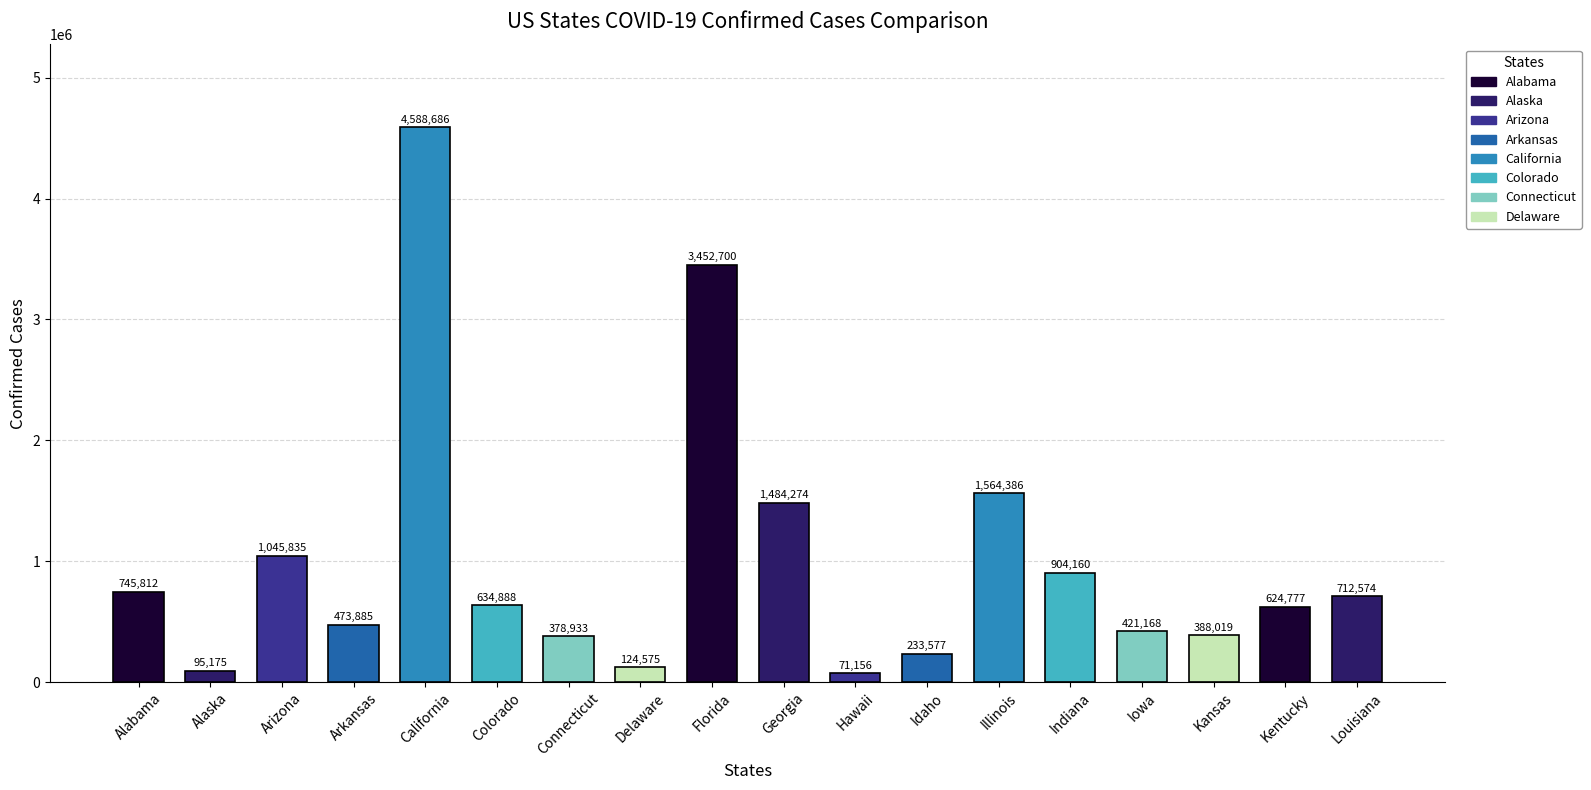

Which has a higher value, Florida or Connecticut?

Florida